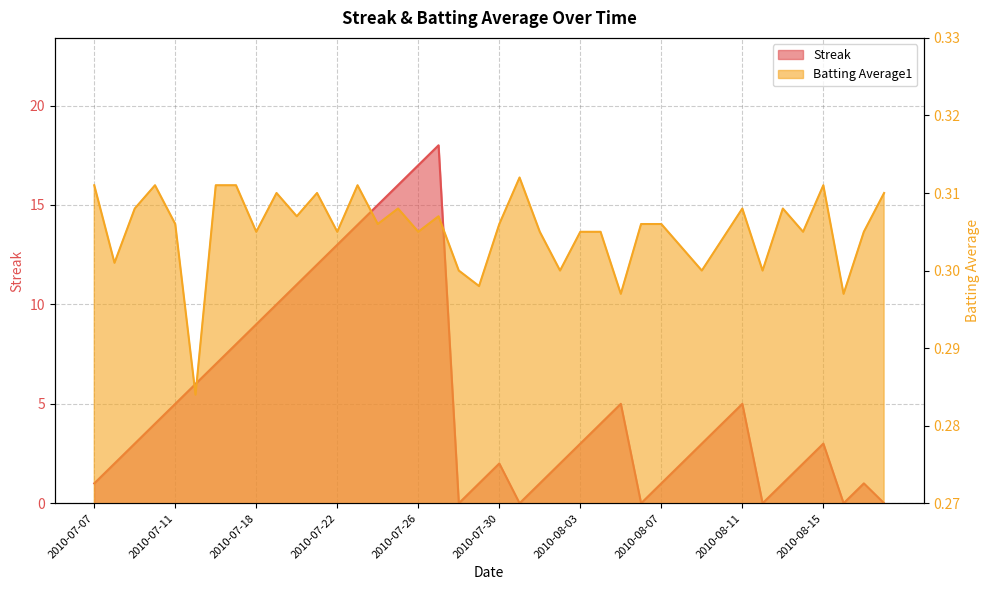

What is the label of the 36th point from the left?

2010-08-14